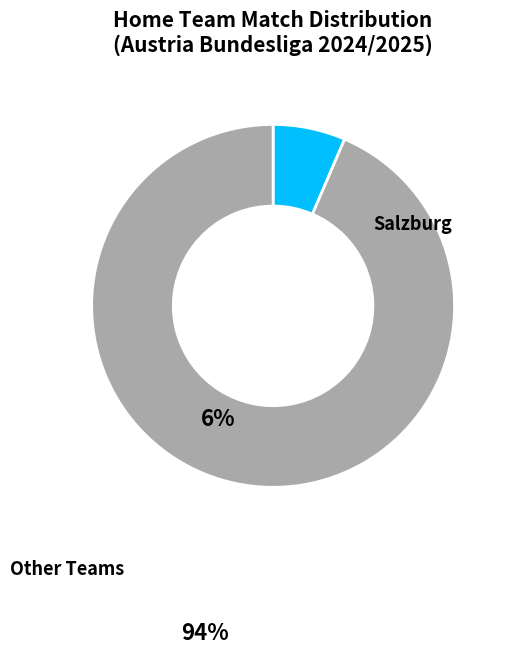

Count the number of slices in the pie.

2